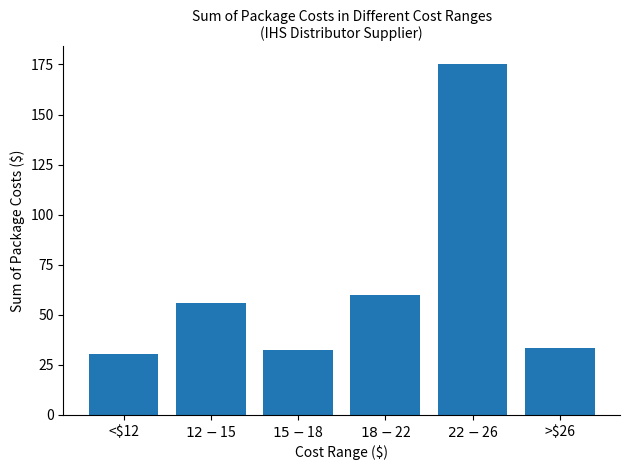

Approximately how many times larger is the value at <$12 compared to $12-$15?

0.5